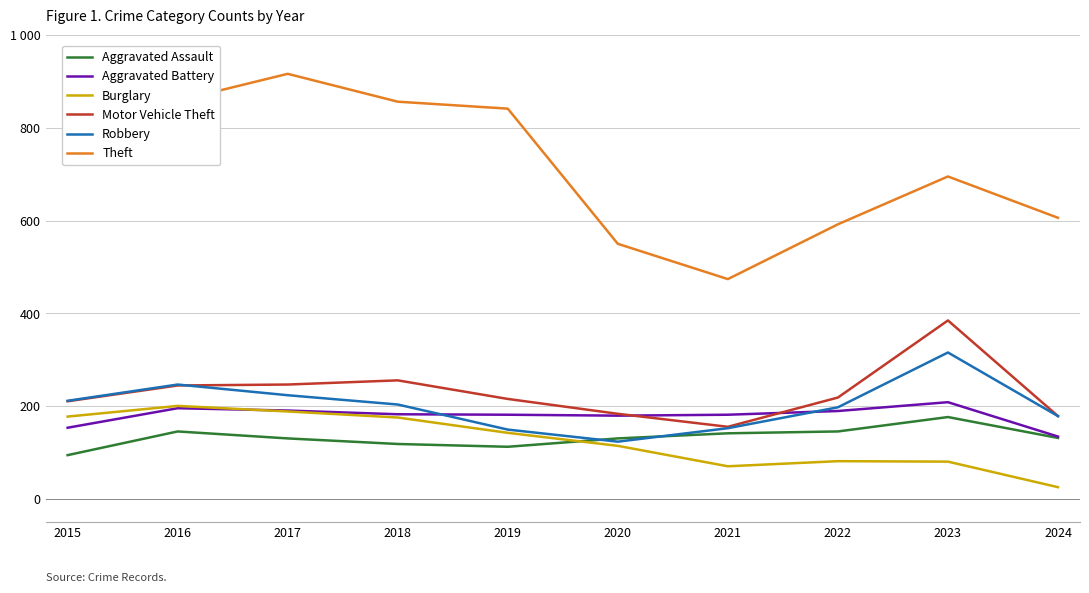

How many data points in Theft are above 774?

4